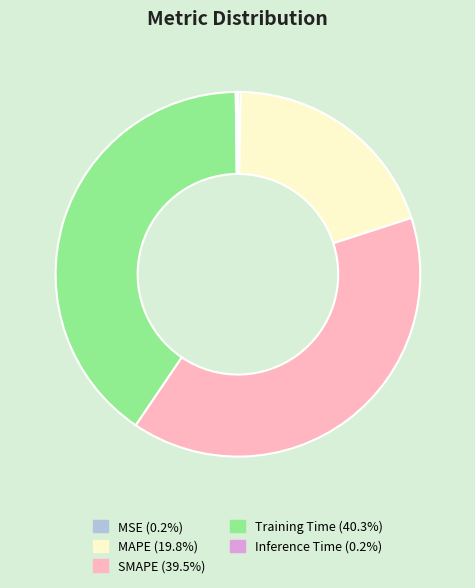

What is the largest slice in the pie chart?

Training Time